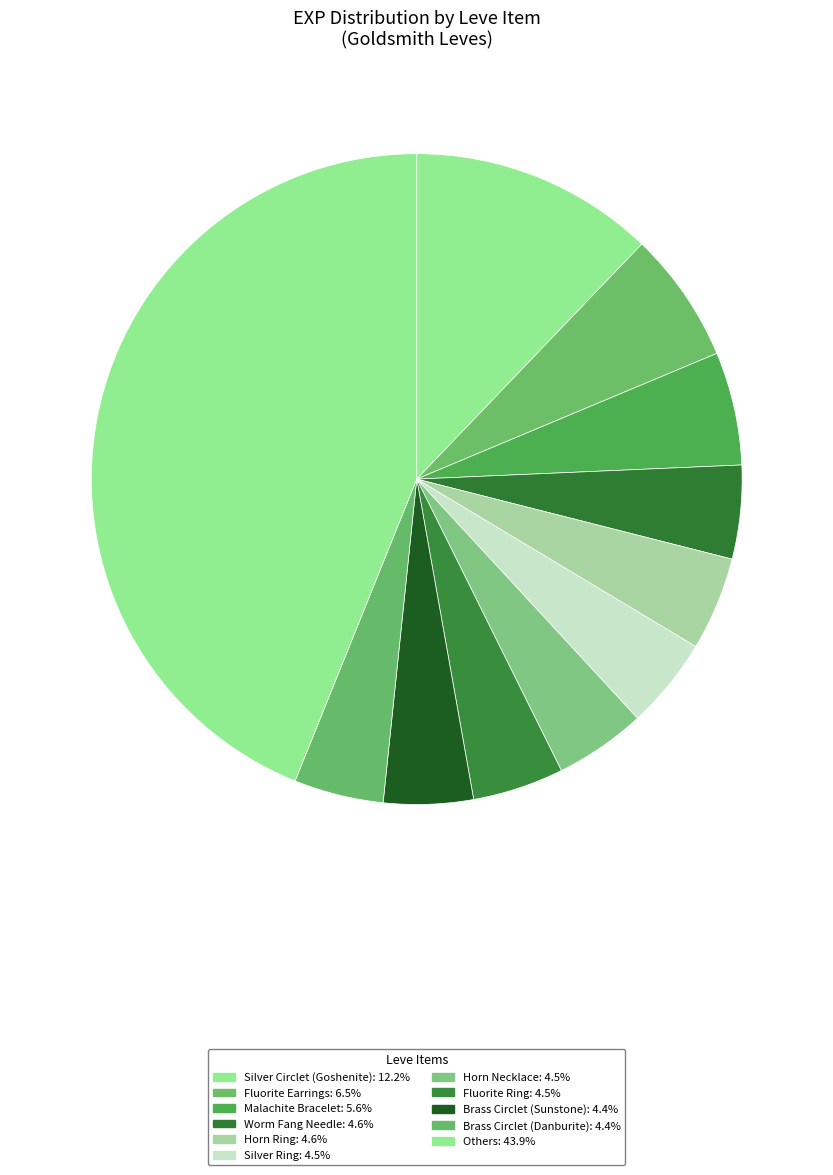

Does any single category account for the majority?

No